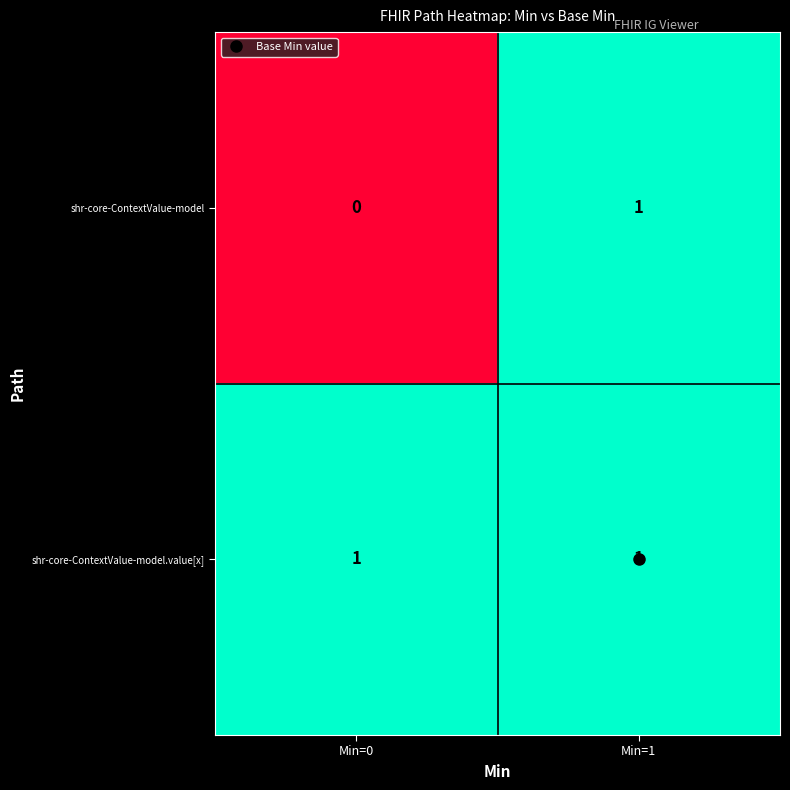

Where is shr-core-ContextValue-model nearest to the value 0?

Min=0